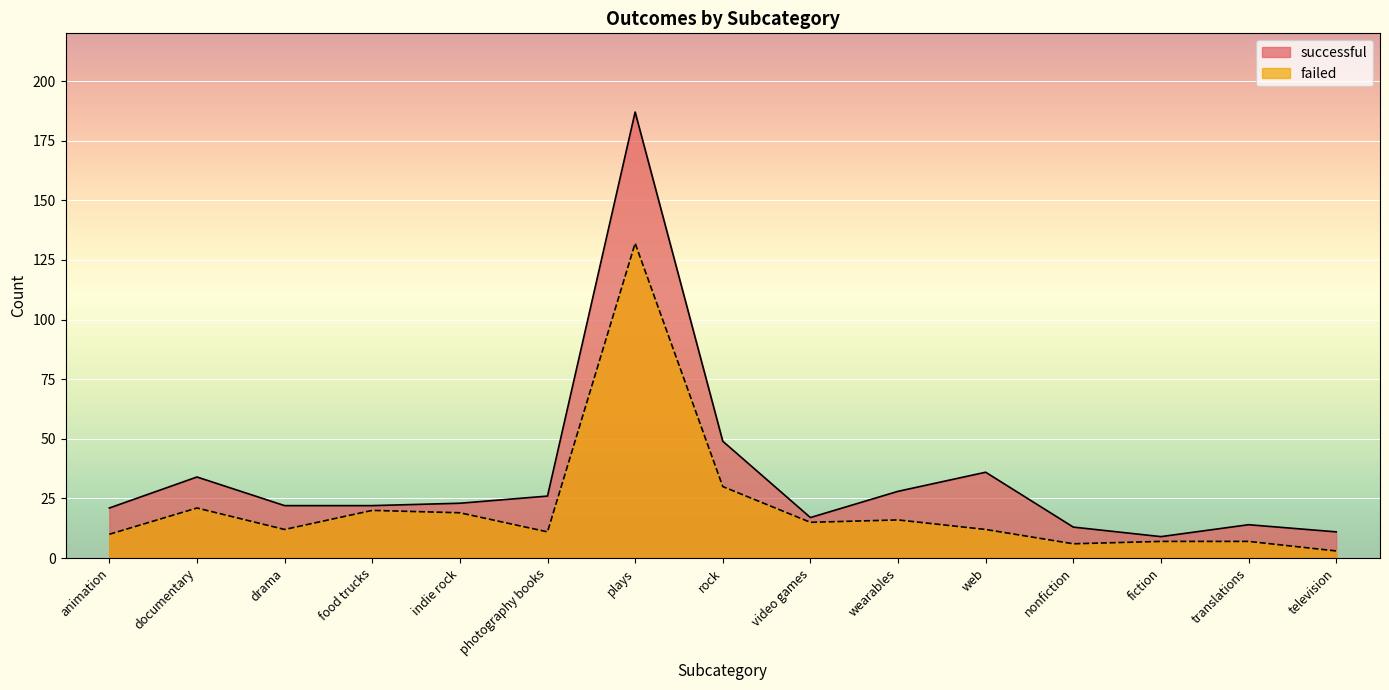

What position from the left is photography books?

6